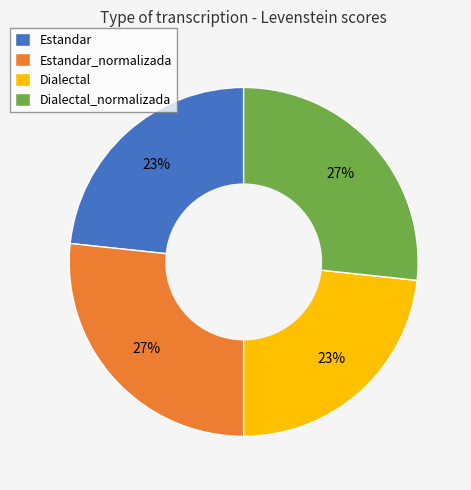

Between Dialectal and Dialectal_normalizada, which is larger?

Dialectal_normalizada